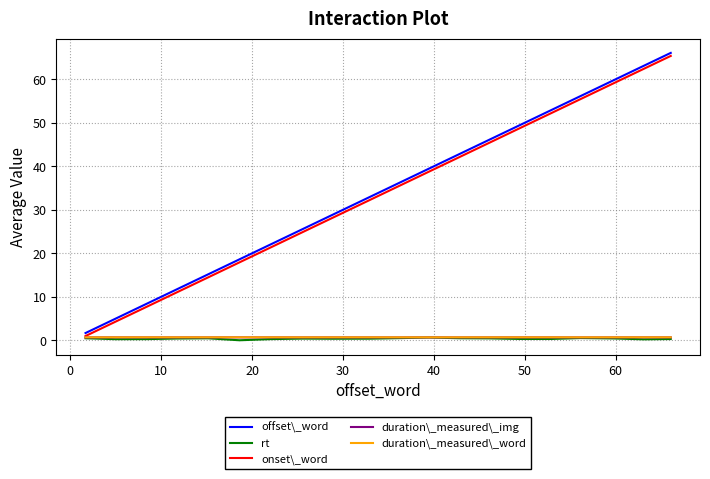

What is the greatest value displayed?

66.1